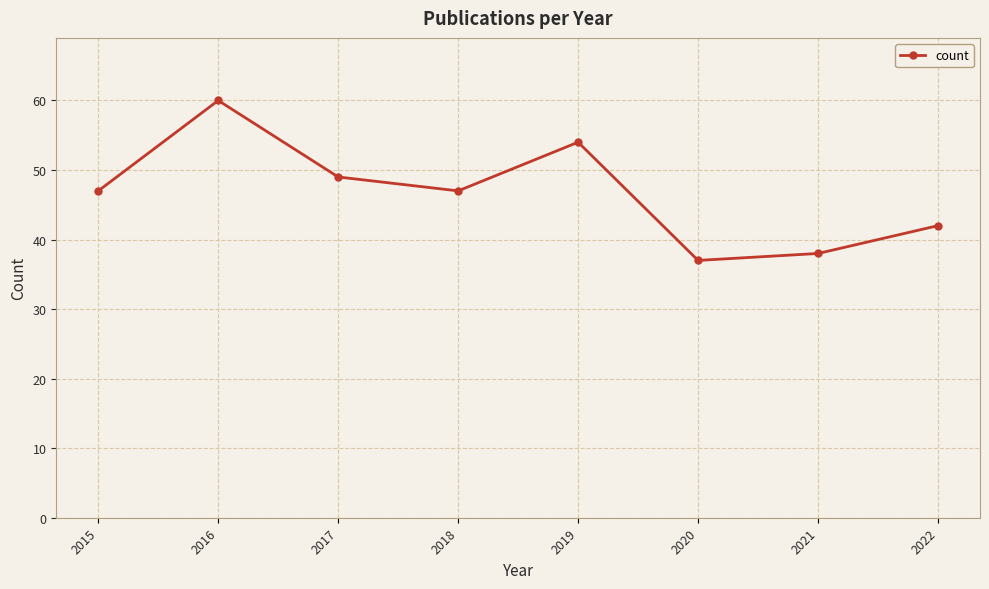

Is this an area chart (filled region under the line)?

No